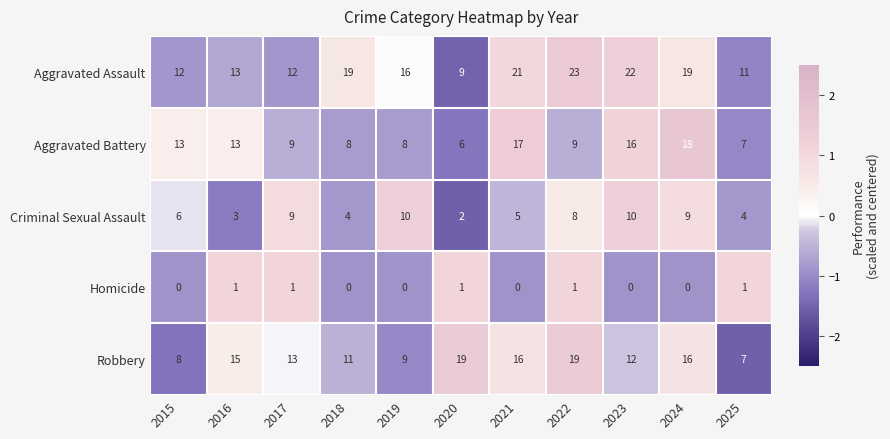

Where is Criminal Sexual Assault nearest to the value 6?

2015